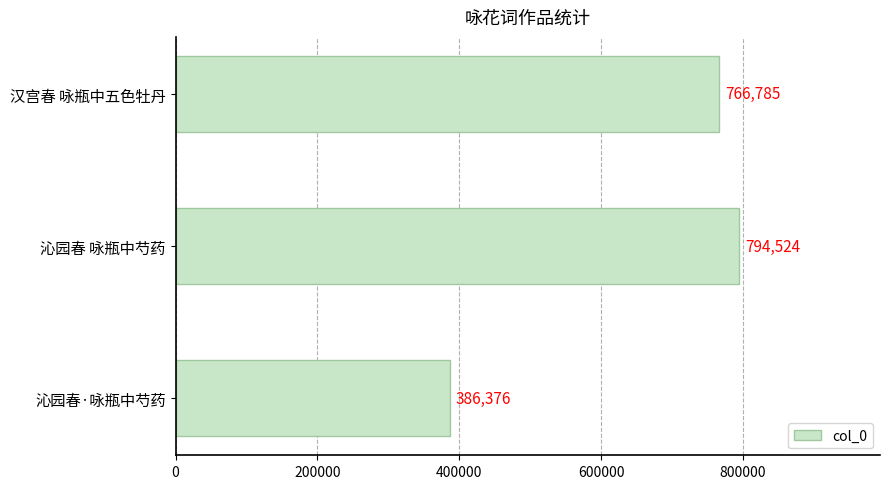

What is the change in value from 沁园春·咏瓶中芍药 to 沁园春 咏瓶中芍药?

+408148